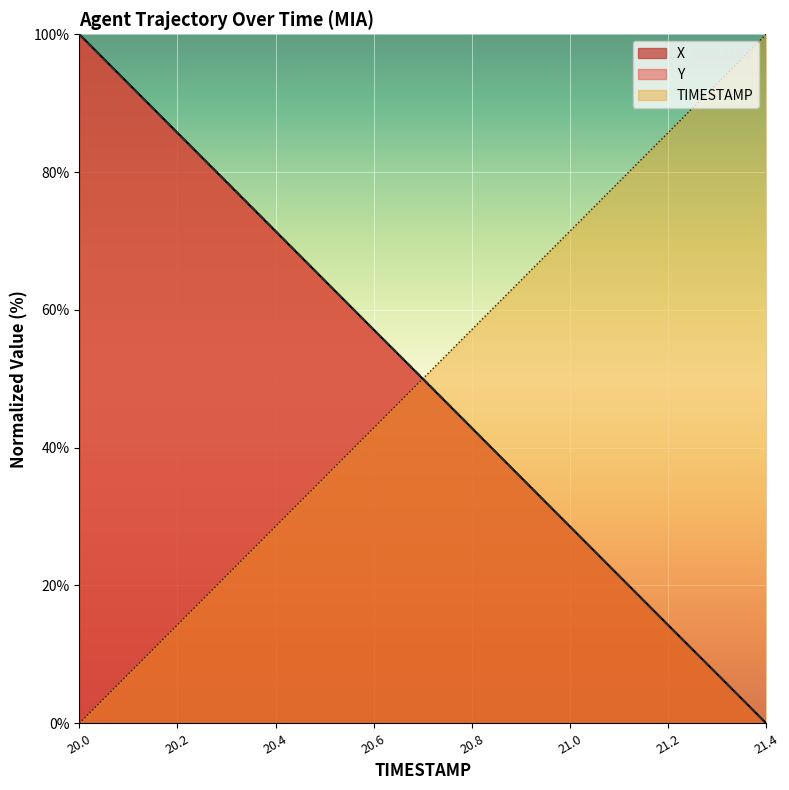

The Y series shows 128.9 at 20.1. True or false?

False